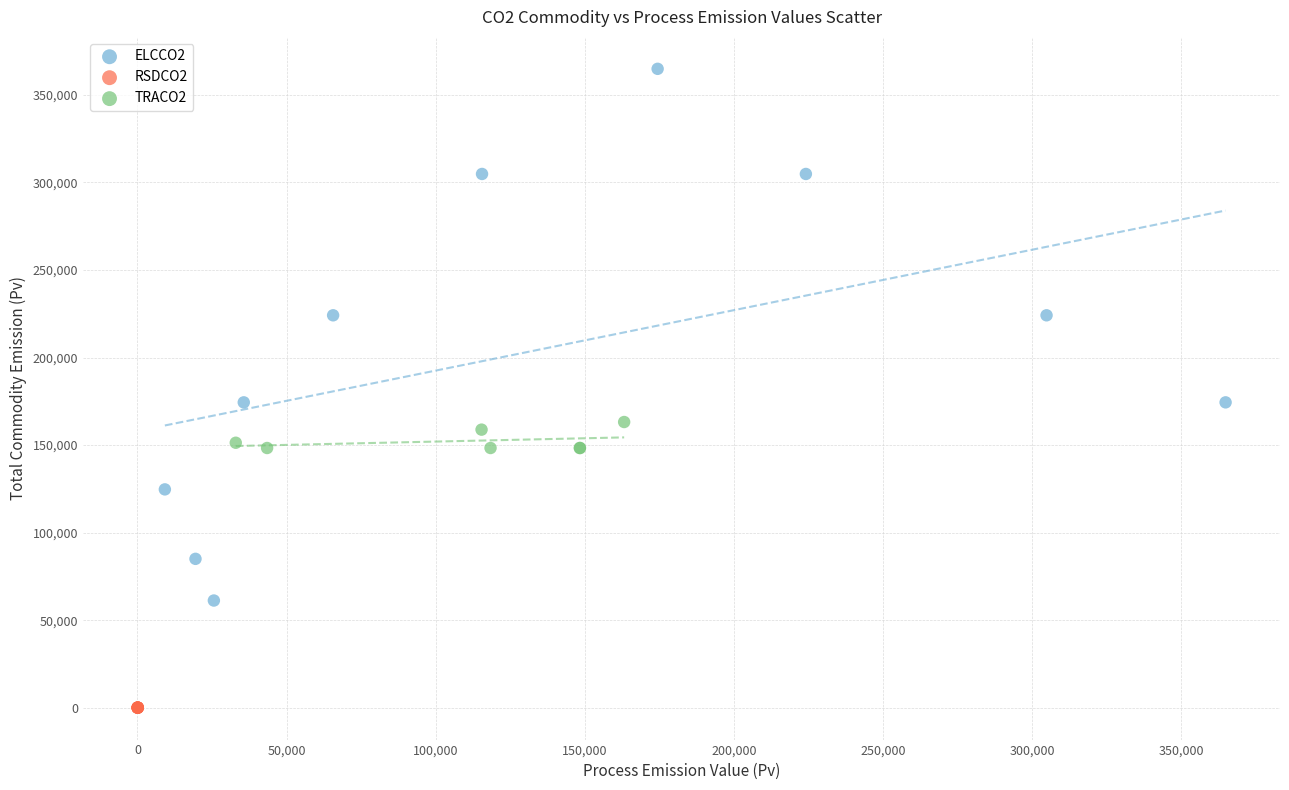

What are all the series names shown in the legend?

ELCCO2, RSDCO2, TRACO2